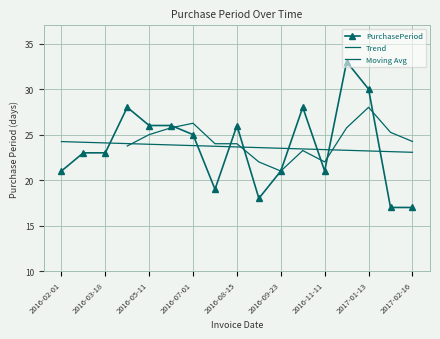

Approximately how many times larger is the value at 2016-07-20 compared to 2016-12-14?

0.6